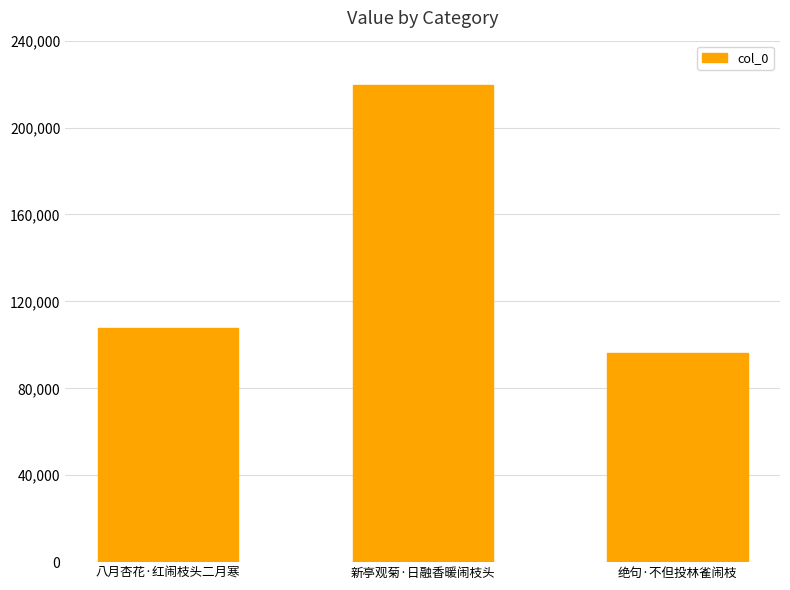

What is the value of the 1st bar from the left?

107572